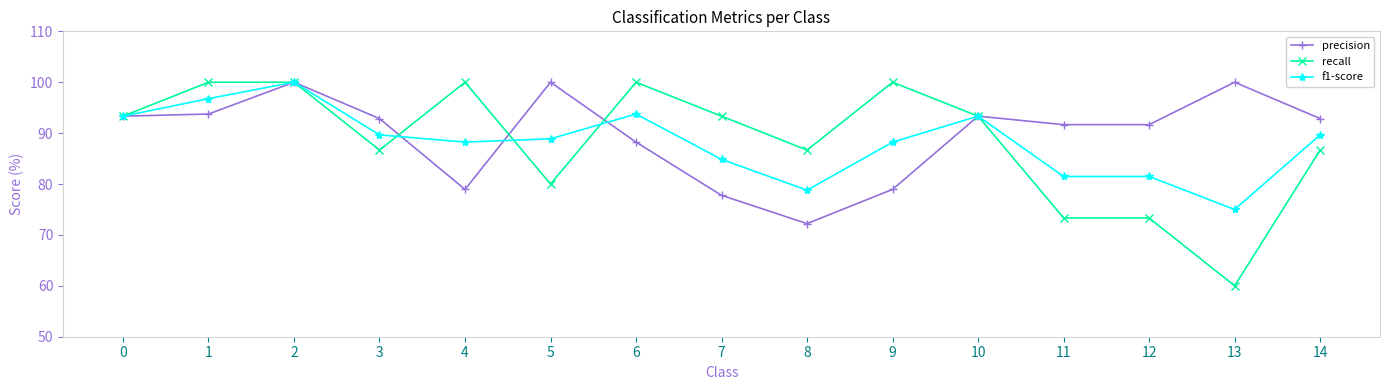

The value of recall at 8 is 132.6. True or false?

False